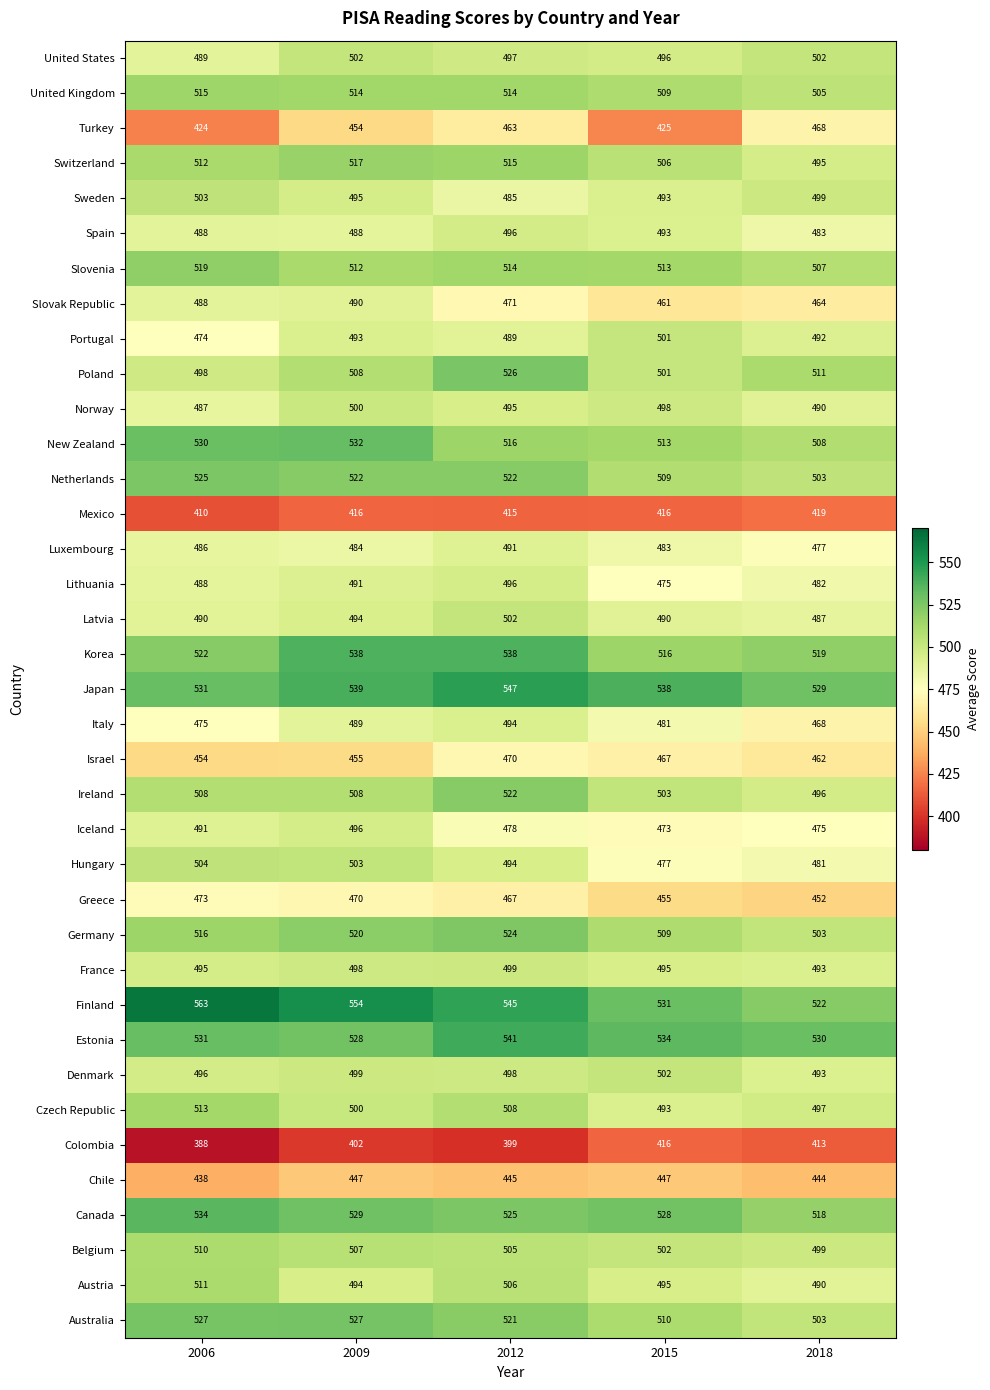

Count the Australia values in the range 510 to 527.

4